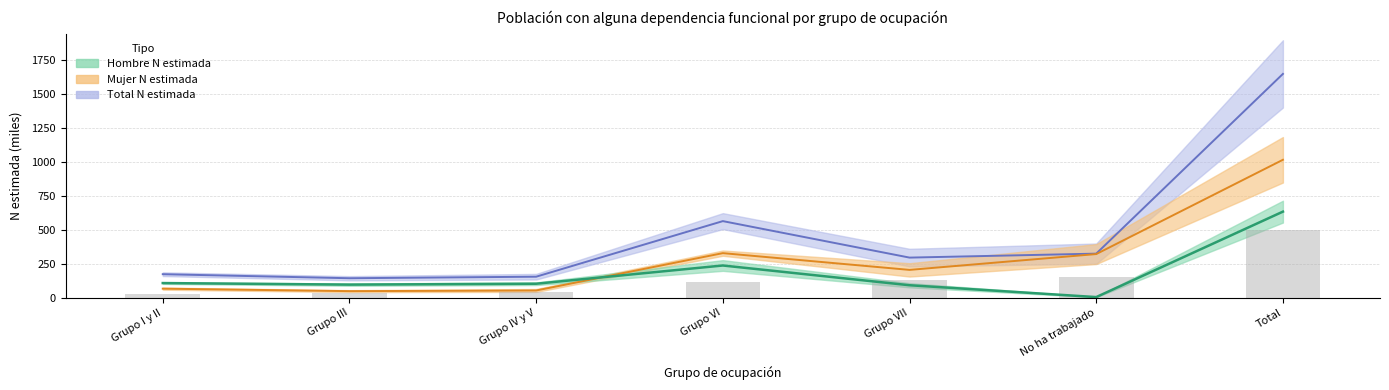

Between Grupo III and No ha trabajado, which is larger?

Grupo III